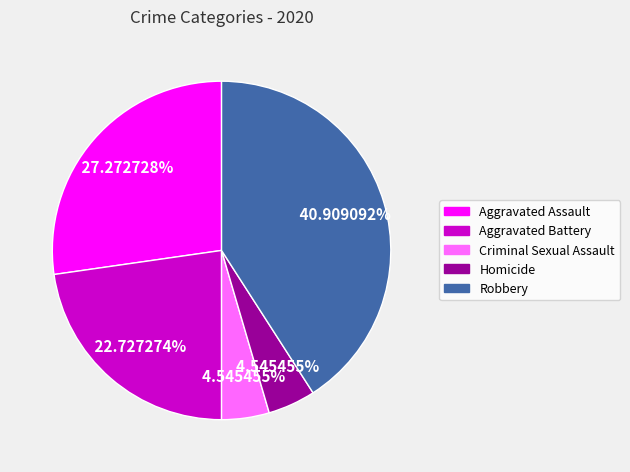

Is Aggravated Assault the majority of the pie?

No